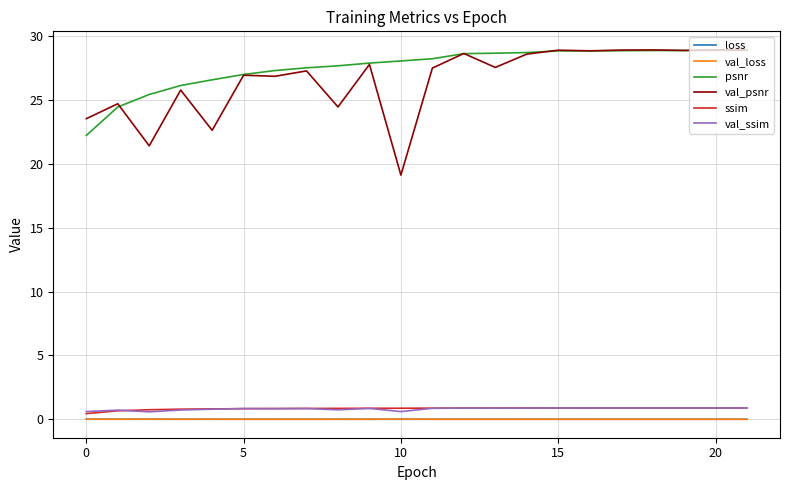

True or false: loss and psnr intersect in this chart.

False